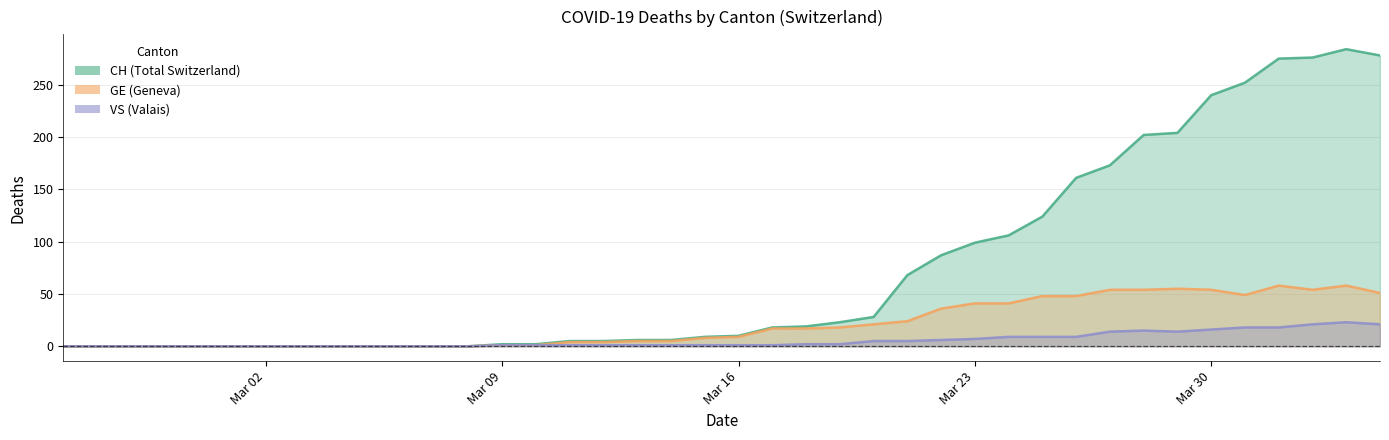

What is the maximum value shown in the chart?

284